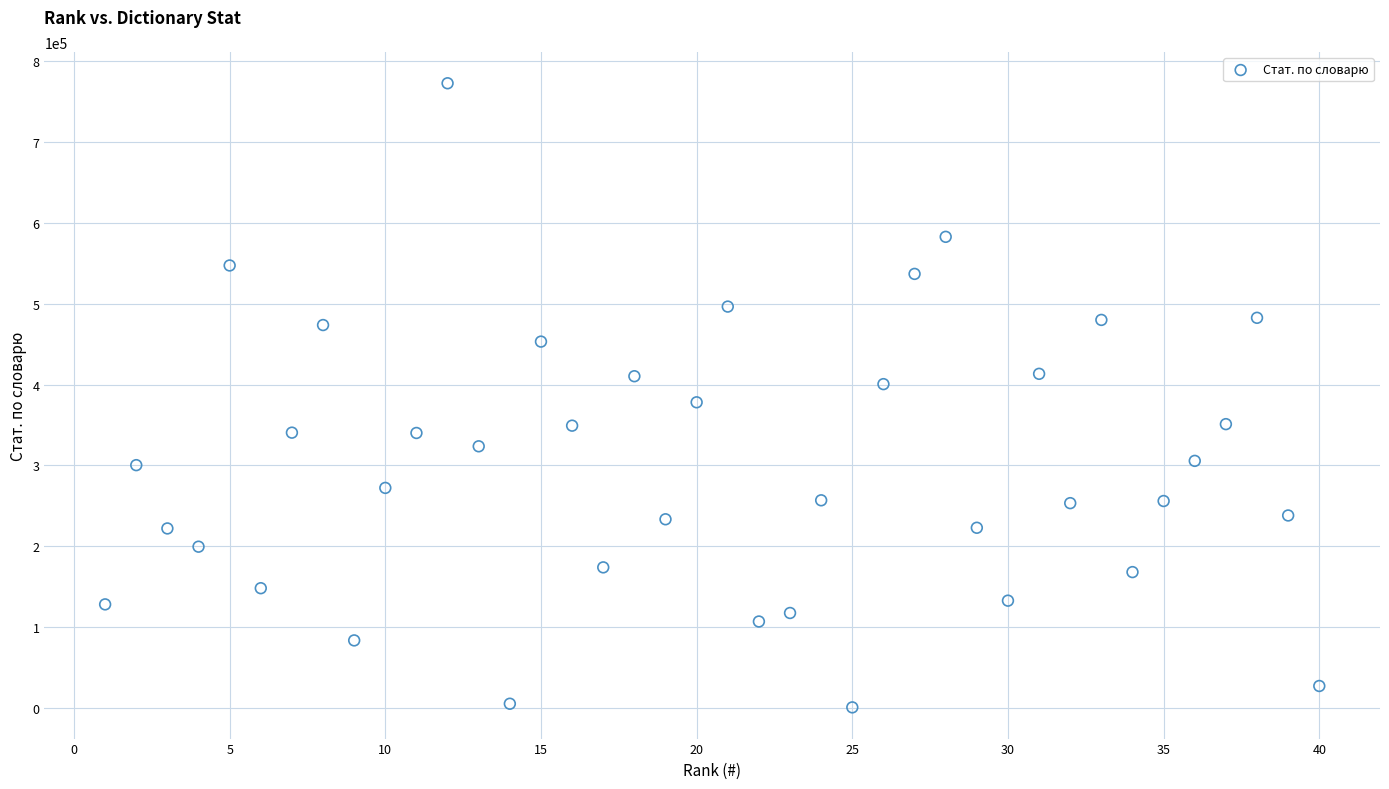

What is the range of Y values (max minus min)?

771033